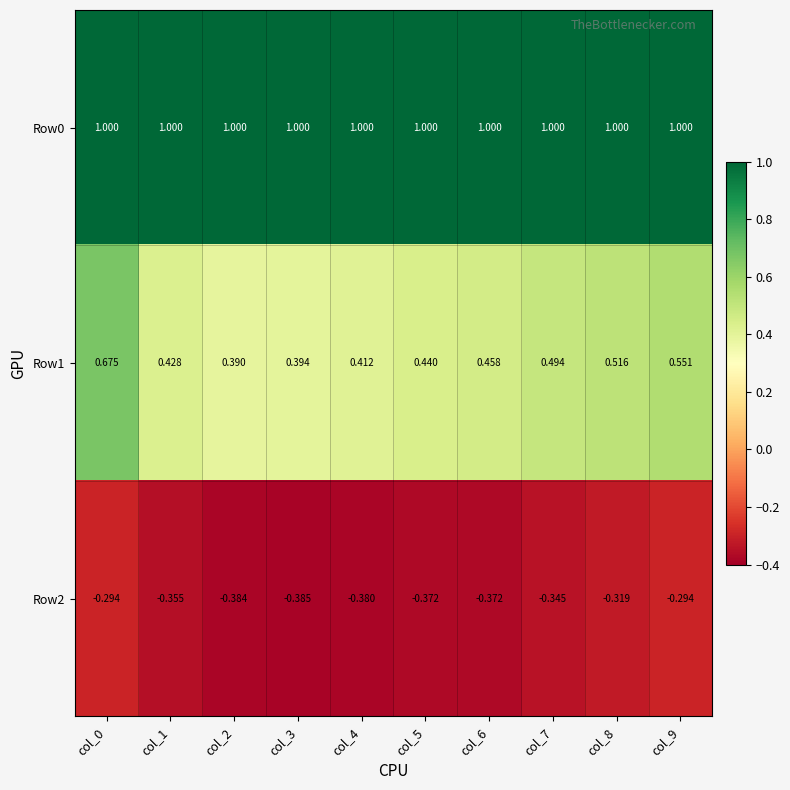

List the series in order of their overall mean, lowest first.

Row2, Row1, Row0